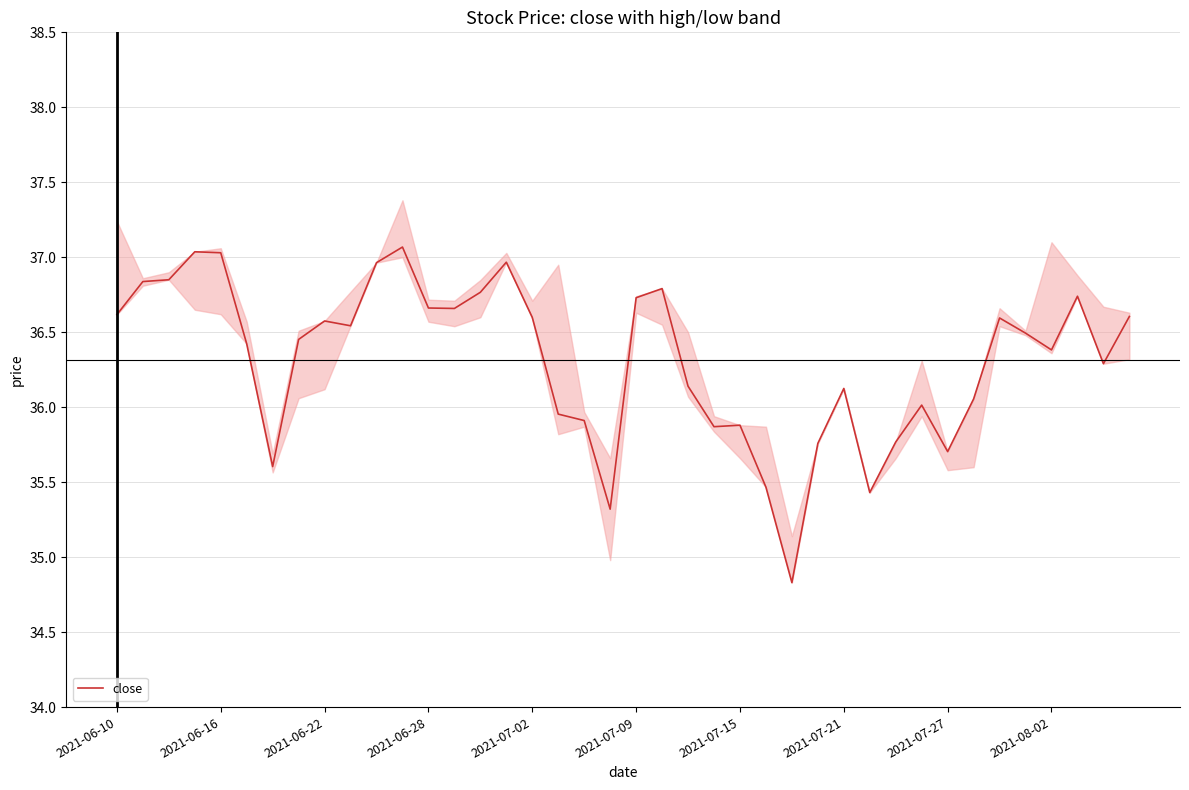

What position from the left is 27?

28